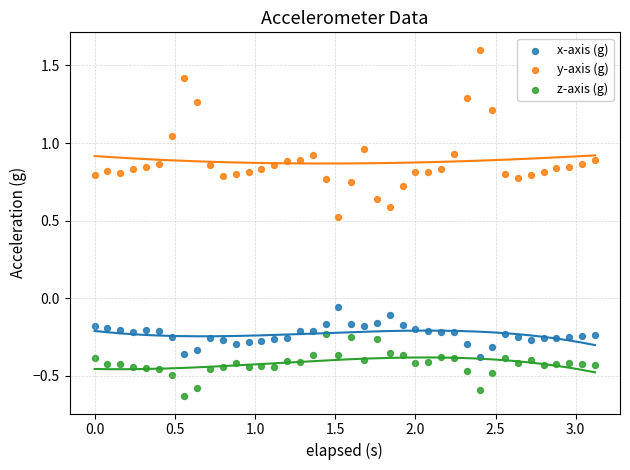

Across all data points, what is the range of X values (max minus min)?

3.1